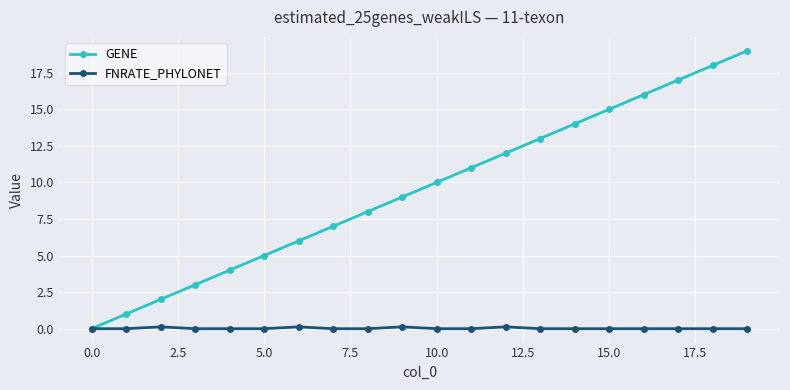

What is the highest value of the GENE series?

19.0